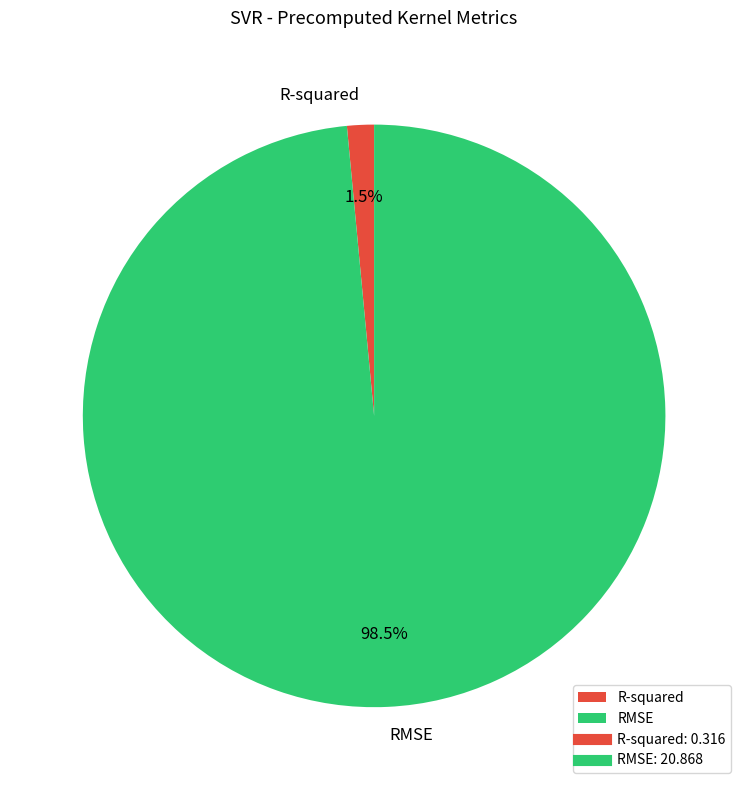

What percentage is NOT represented by RMSE?

1.5%